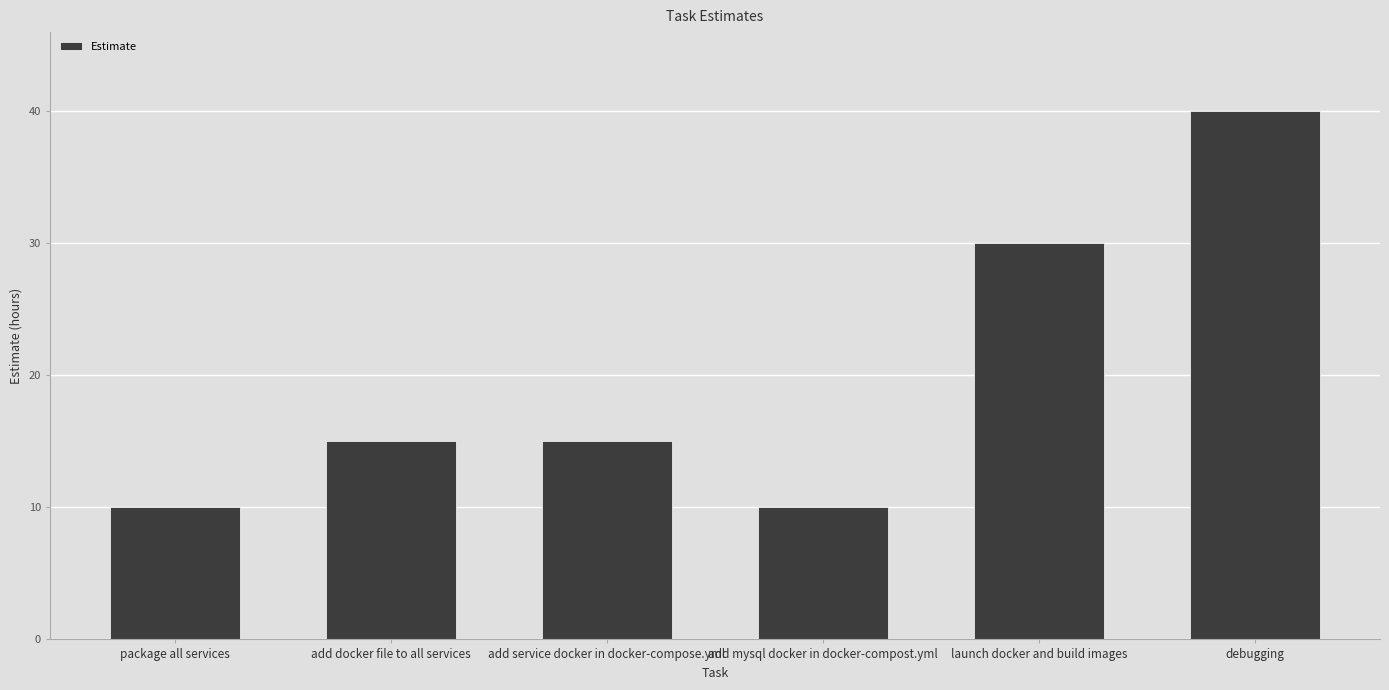

Reading right to left, list all the values displayed in this chart.

debugging=40	launch docker and build images=30	add mysql docker in docker-compost.yml=10	add service docker in docker-compose.yml=15	add docker file to all services=15	package all services=10